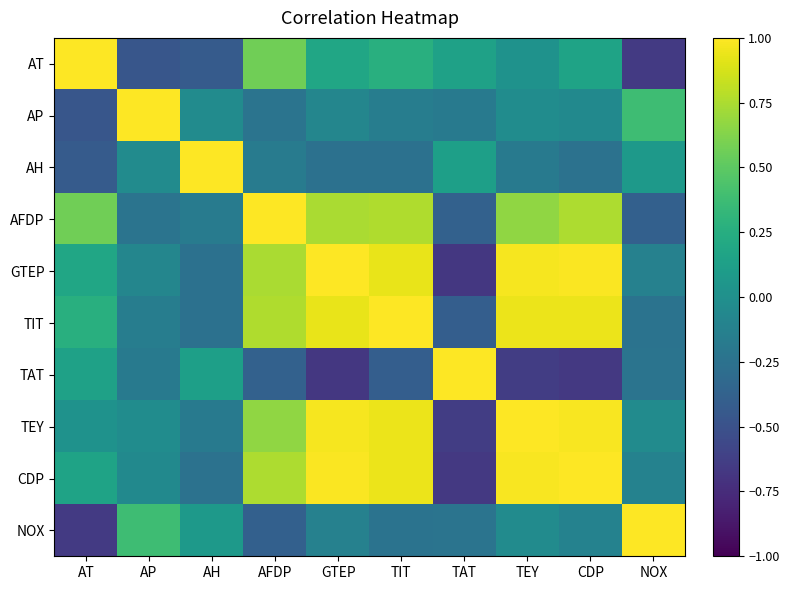

Which has a higher value, NOX or TEY?

TEY